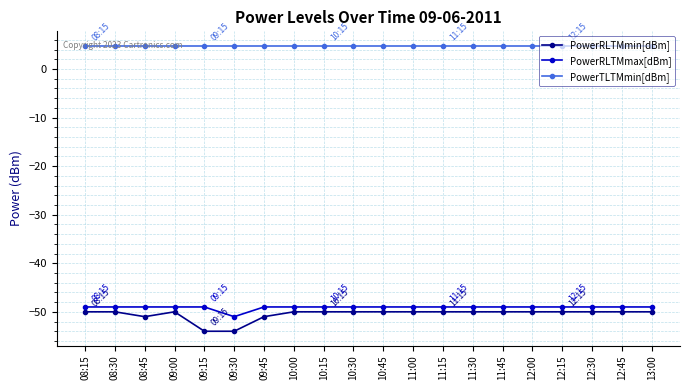

What is the minimum value for PowerTLTMmin[dBm]?

4.8